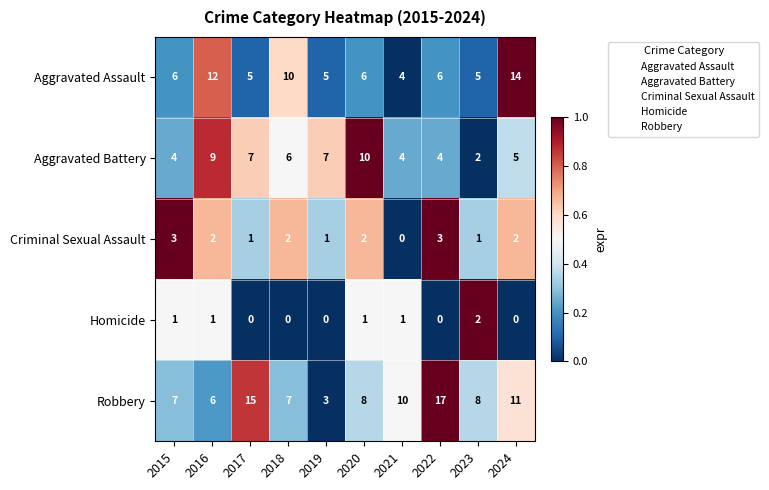

At how many categories does at least one series exceed 0?

10